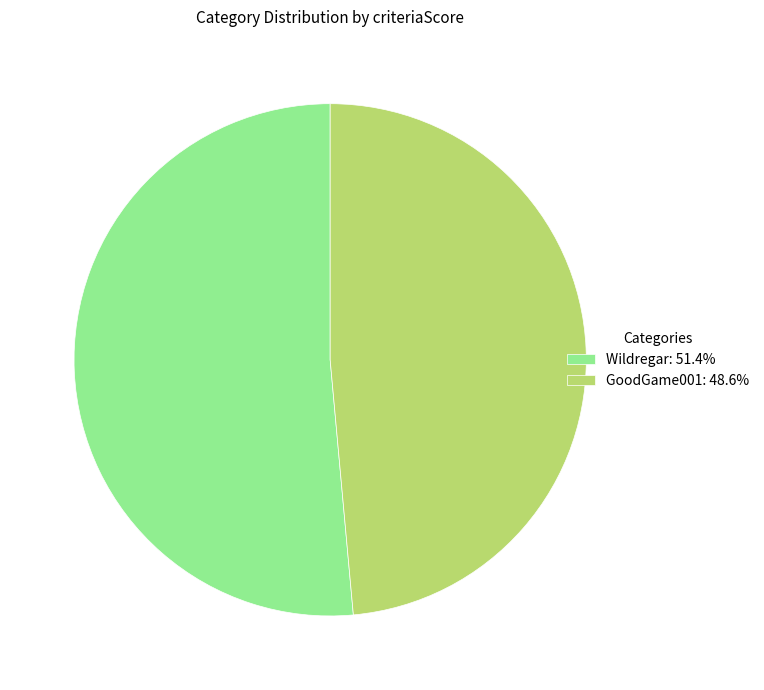

Do Wildregar and GoodGame001 together represent more than half of the pie?

Yes